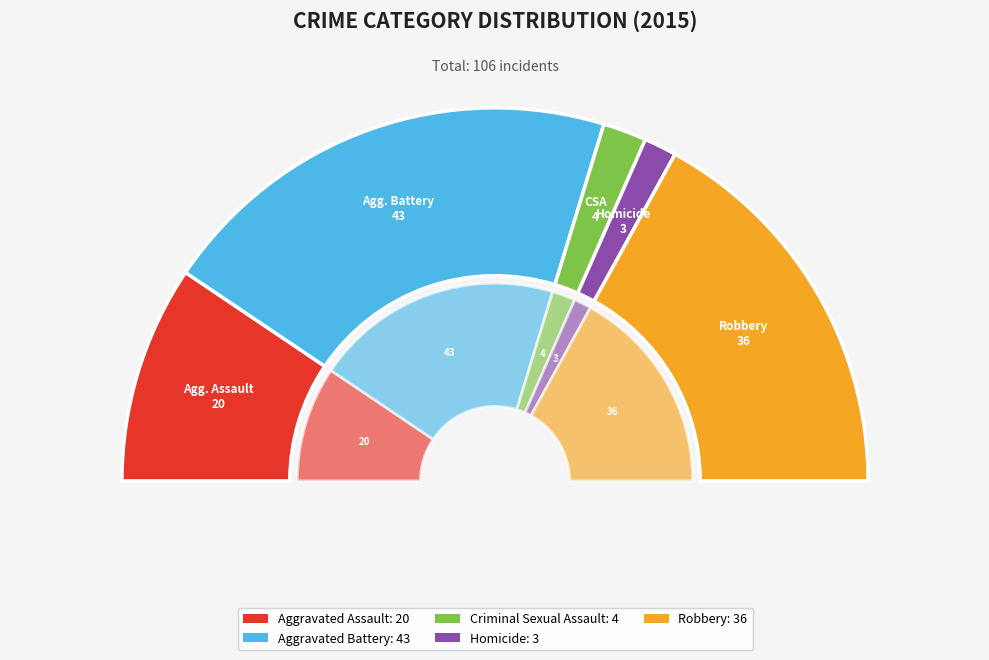

To the nearest percent, what percentage of the pie is Aggravated Battery?

41%